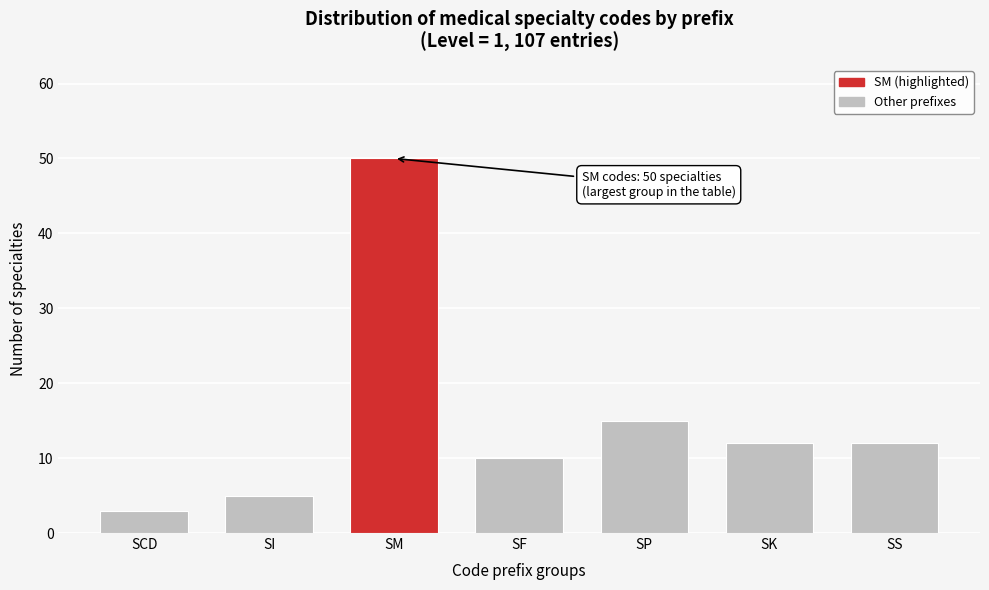

Reading right to left, transcribe all the data shown in this chart.

12	12	15	10	50	5	3